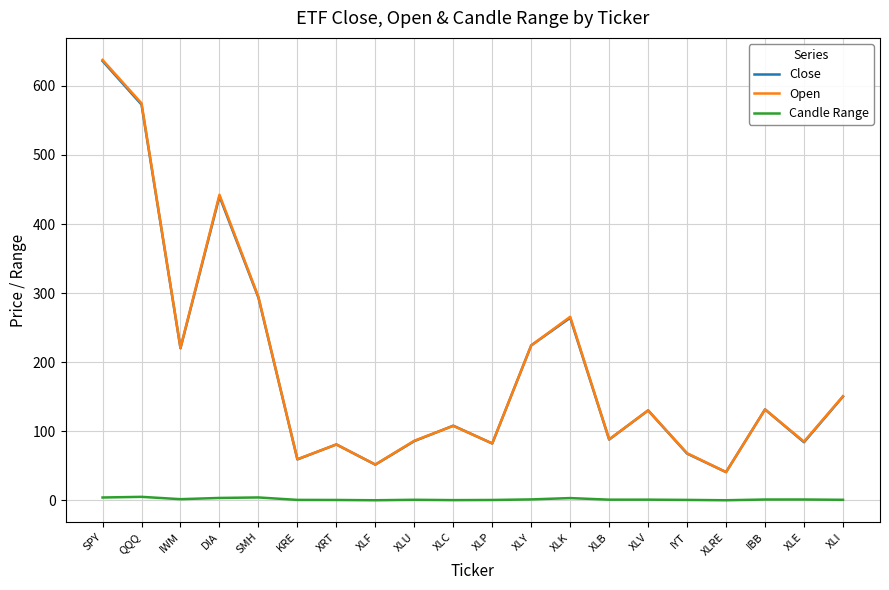

Which series changed the most between QQQ and SMH?

Open